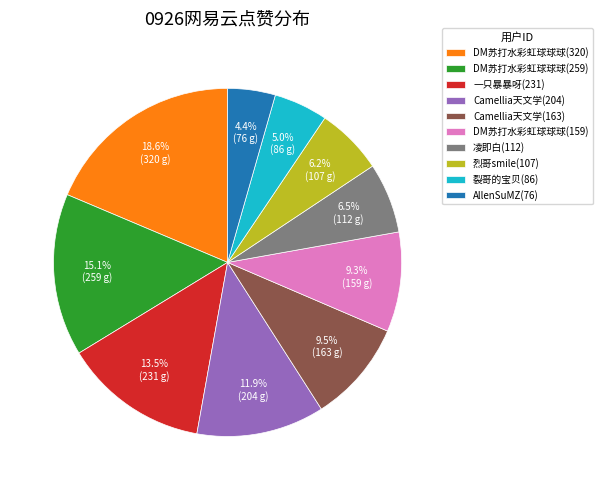

How much of the chart is everything except 一只暴暴呀(231)?

86.5%